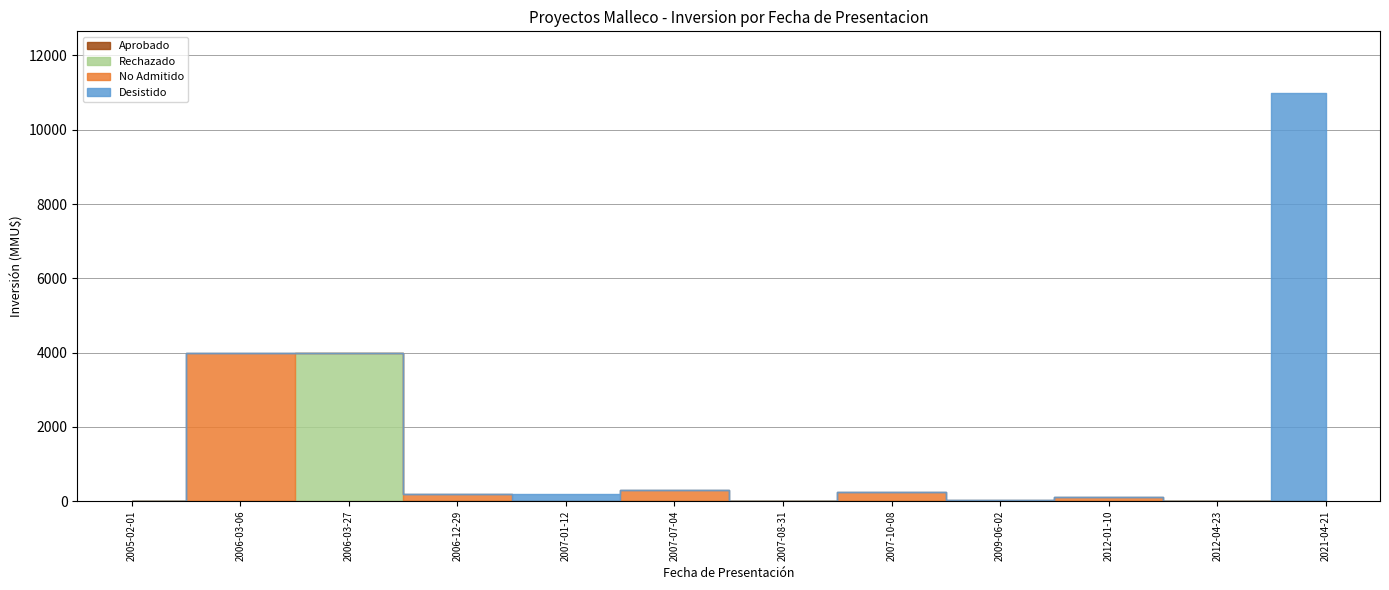

What is the maximum value shown in the chart?

11000